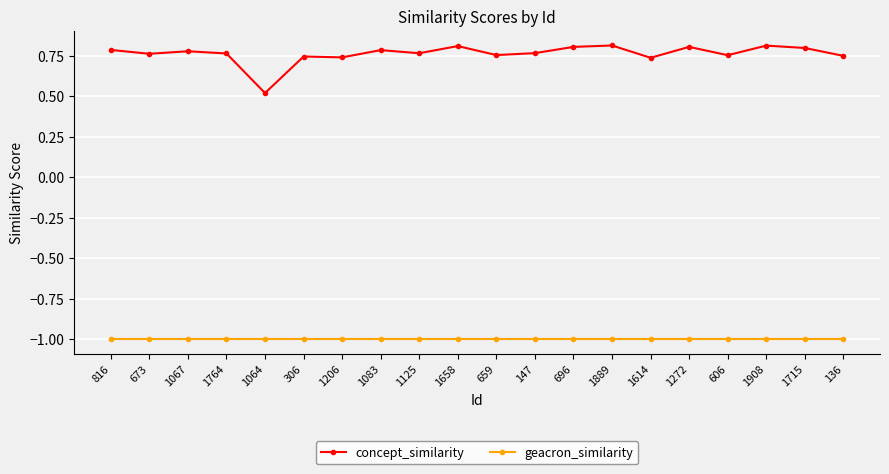

Rank the series at 696 from lowest to highest value.

geacron_similarity, concept_similarity